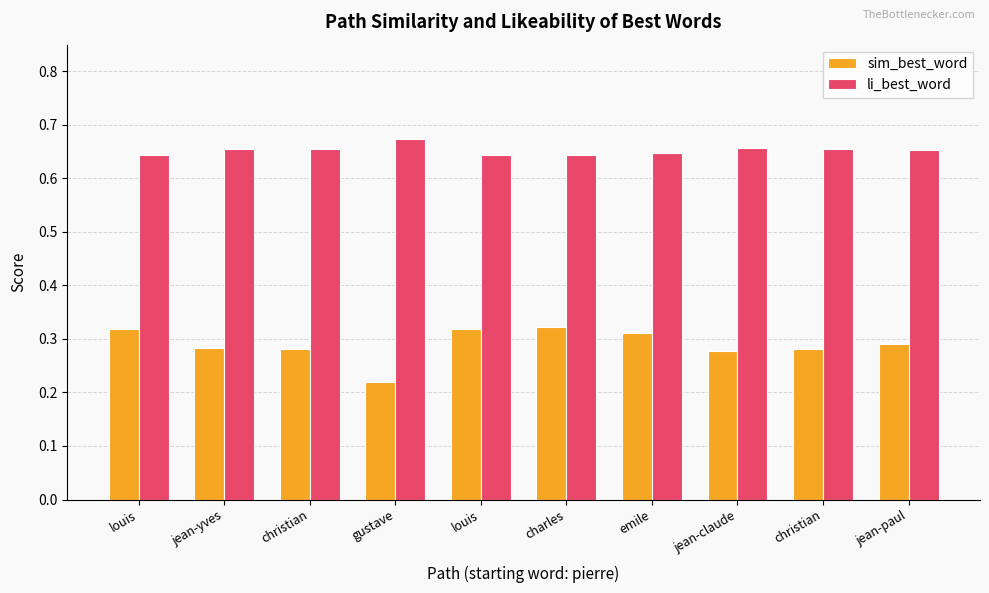

Which series has the widest spread of values?

sim_best_word